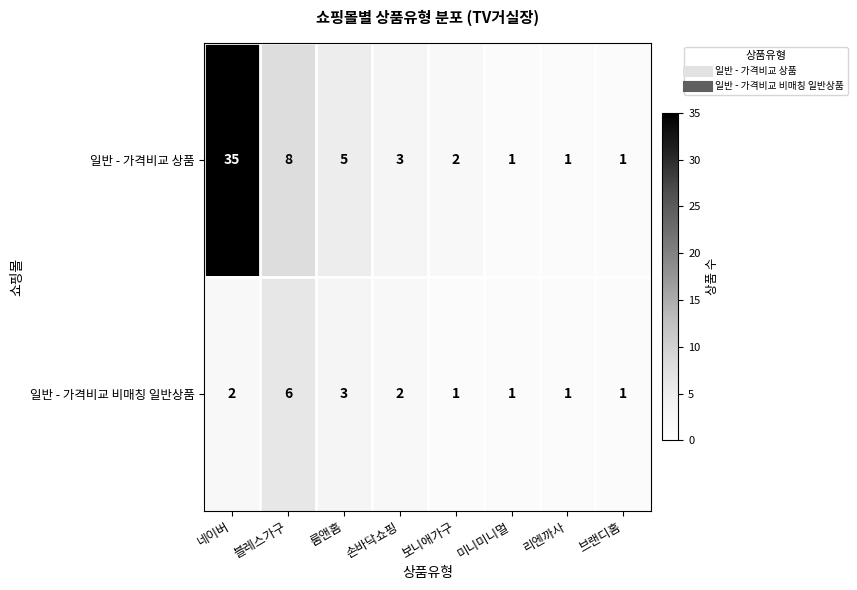

The value of 일반 - 가격비교 비매칭 일반상품 at 블레스가구 is 6. True or false?

True